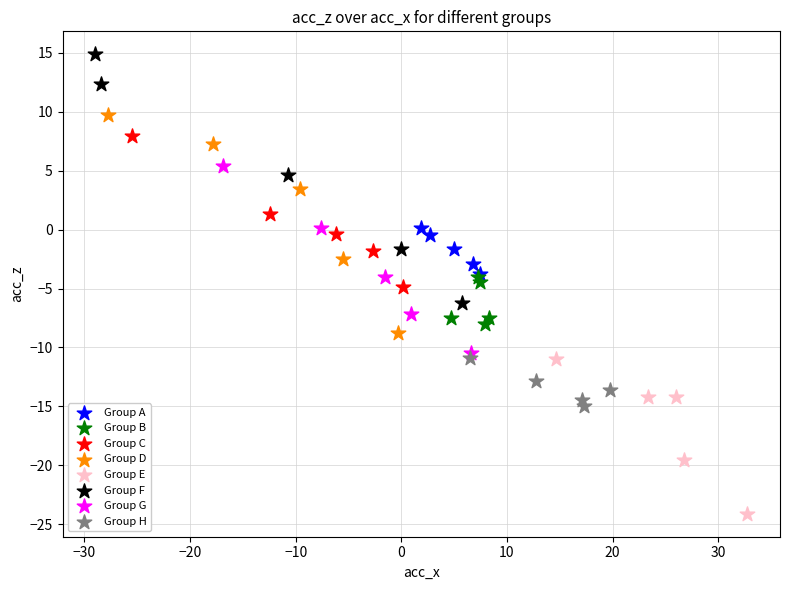

Which series reaches the maximum Y coordinate?

Group F